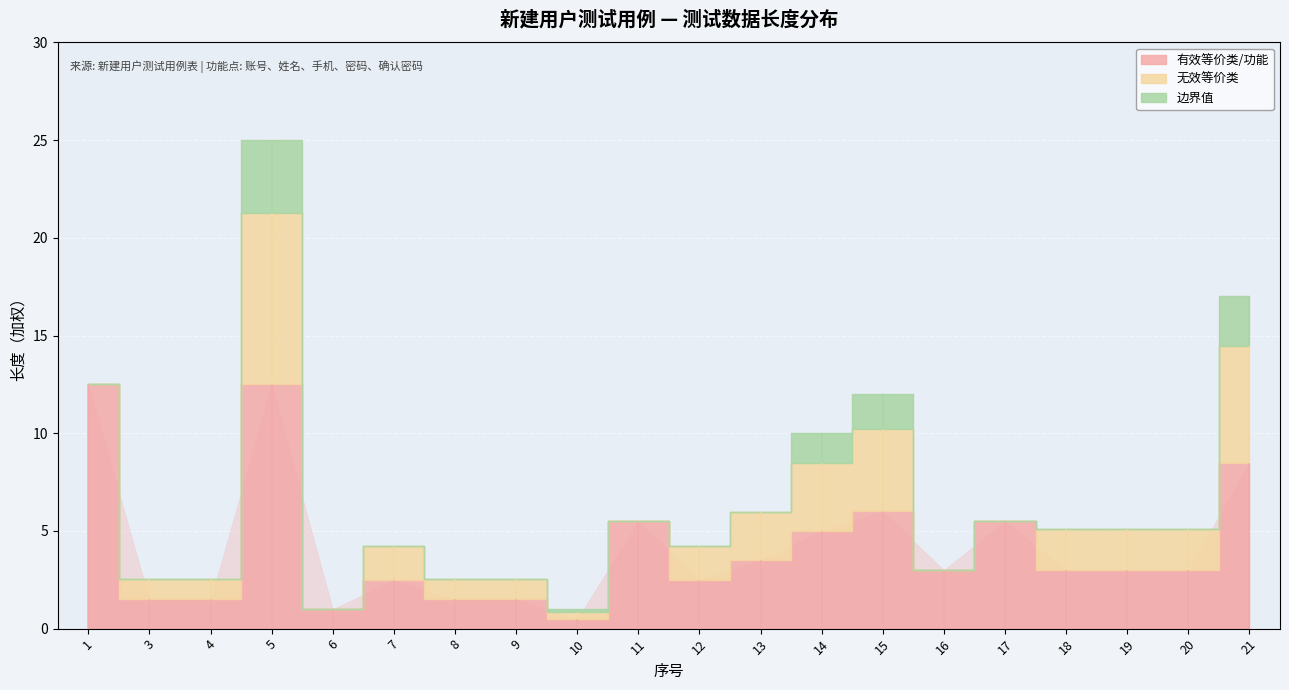

Does the chart display data point markers on the line(s)?

No